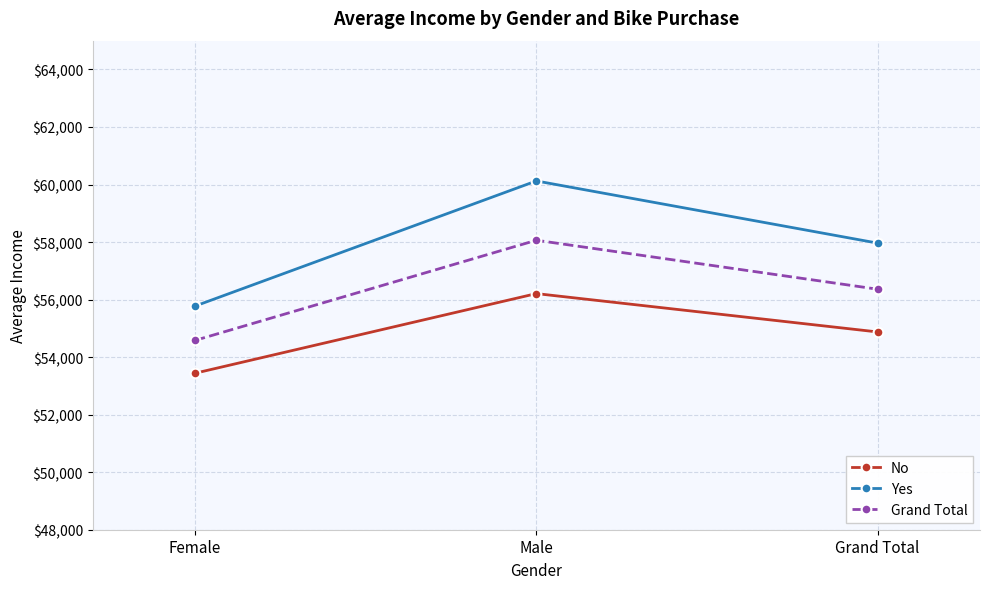

How many data points in Yes are less than 57962?

1